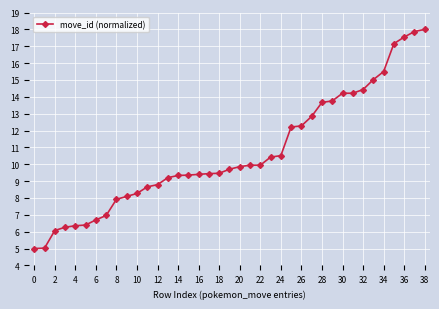

What is the average value?

10.7